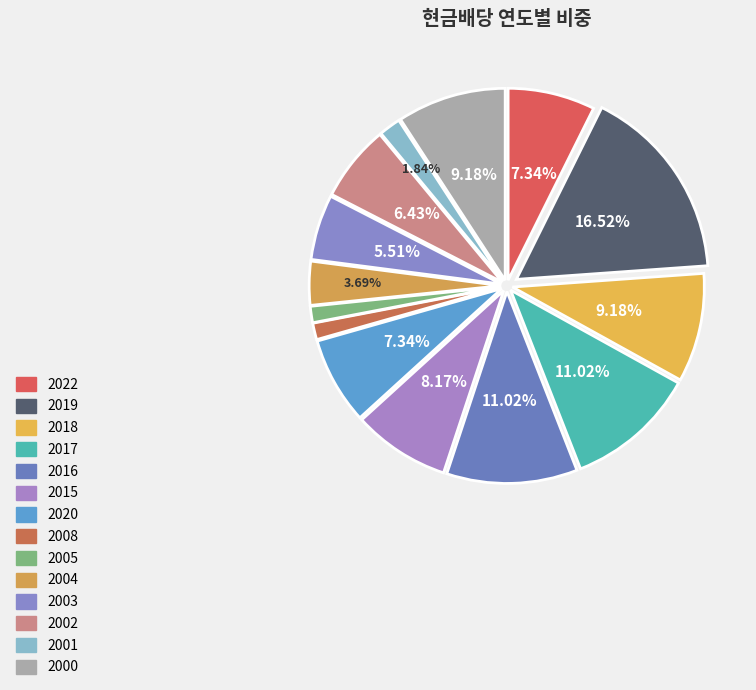

Is there a majority slice in this chart?

No